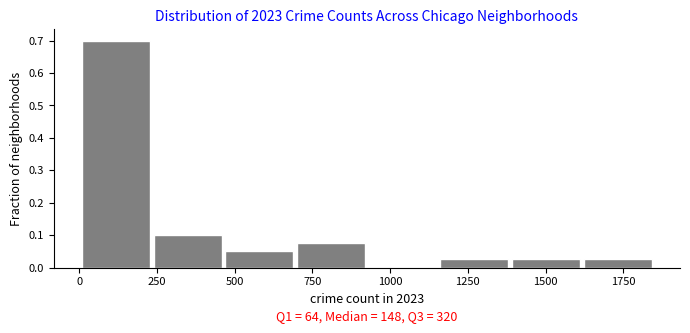

Over which range of the x-axis is the bar tallest?

0 to 250